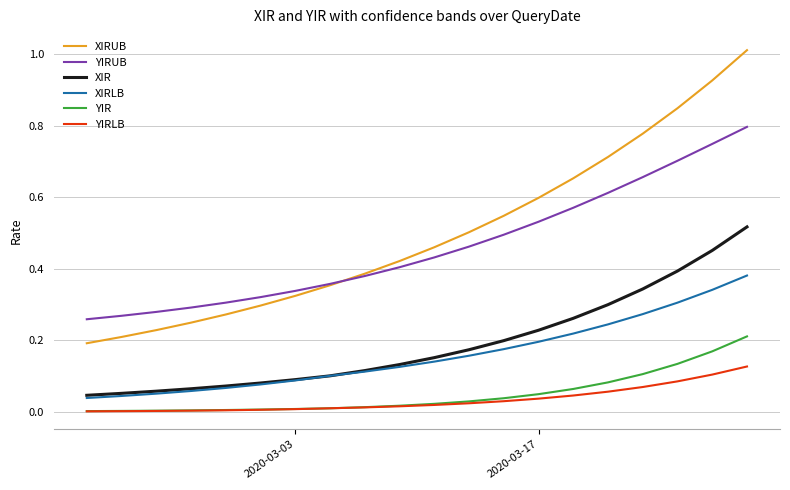

How many lines are shown in the chart?

6